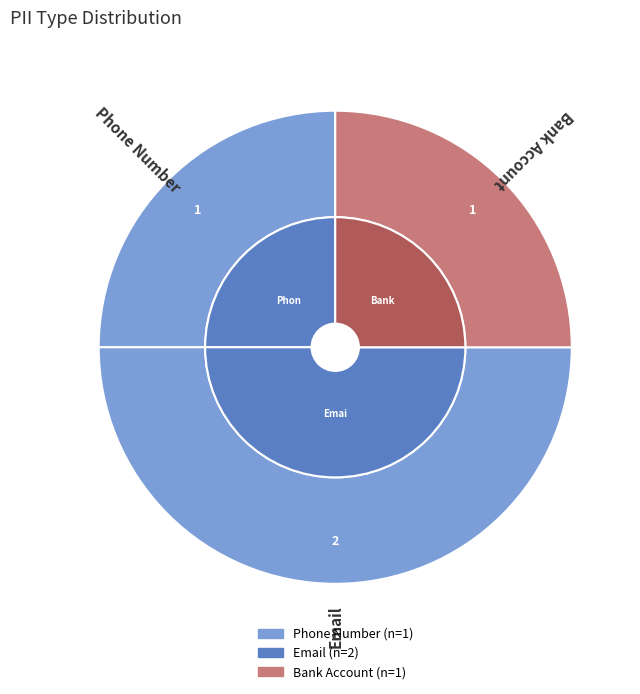

Which slice is the largest?

Email